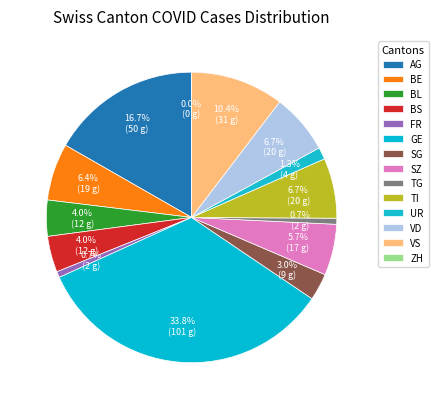

What is the smallest slice in the pie chart?

ZH